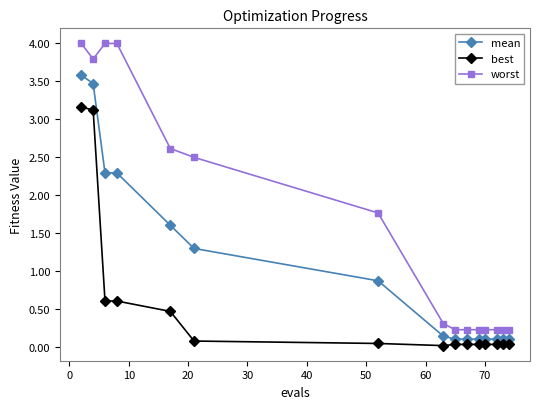

What is the value of the worst point at the 14th from the left?

0.2